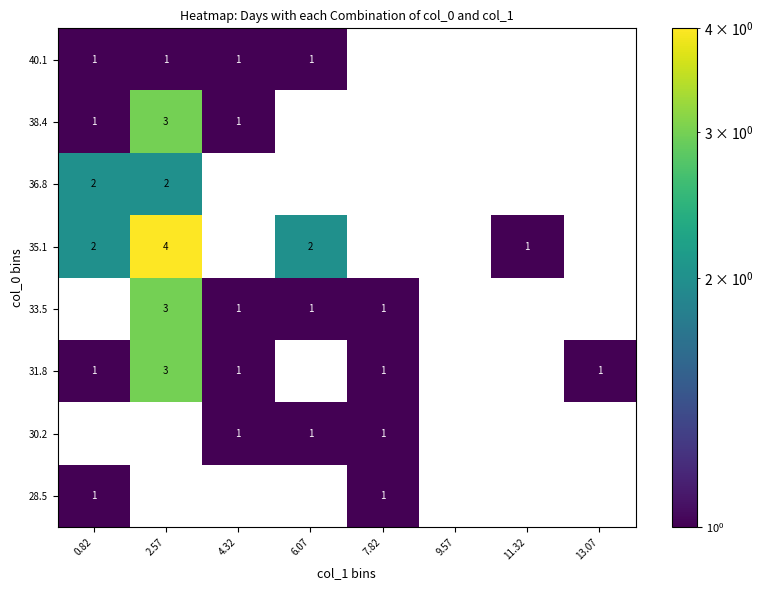

True or false: 35.1 has a value of 2 at 0.82.

True